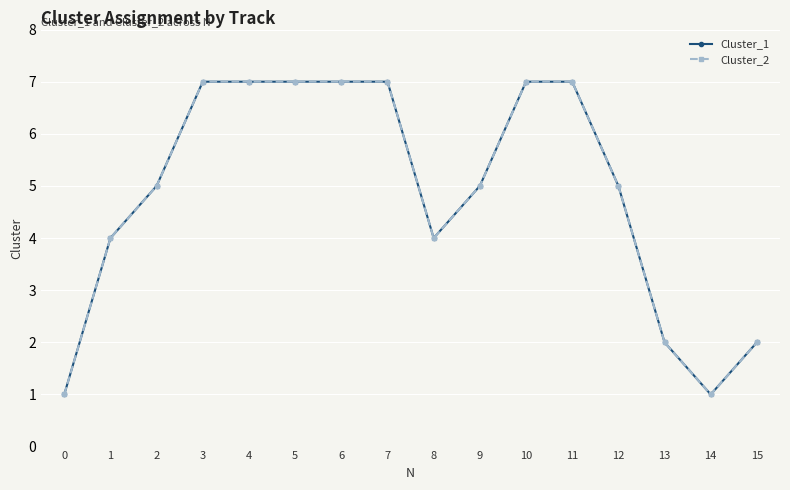

What is the value of the Cluster_1 point at the 4th from the left?

7